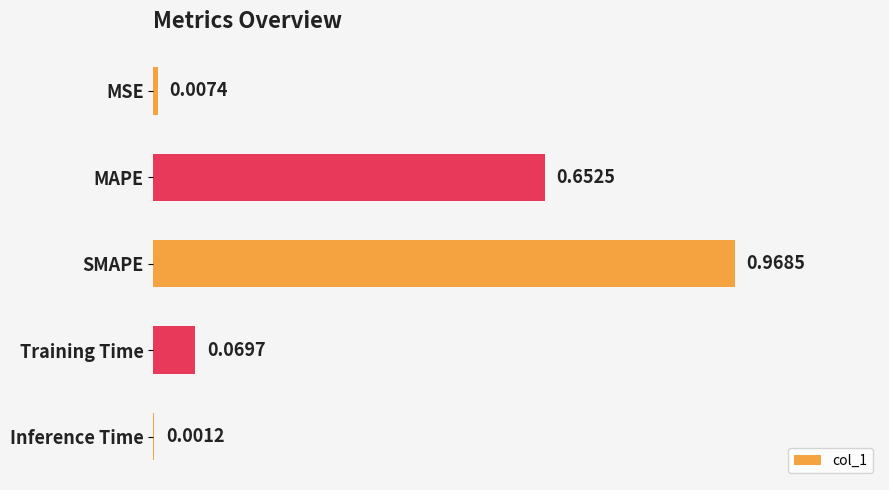

Which category has the highest value across all series?

SMAPE